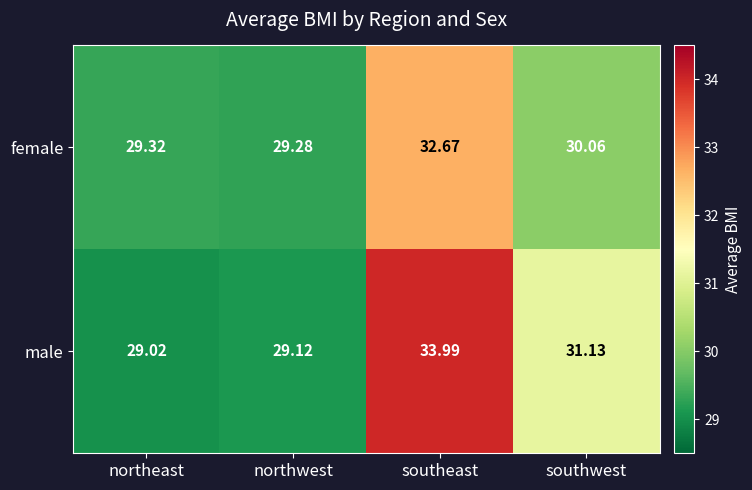

Which series has the largest total across all categories?

male